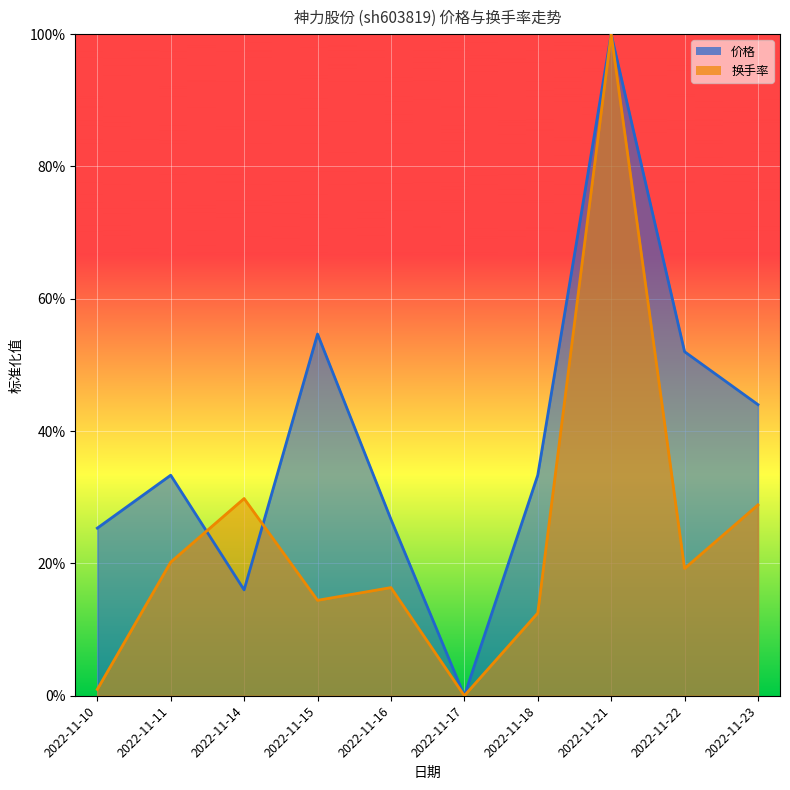

What is the highest value of the 价格 series?

1.0